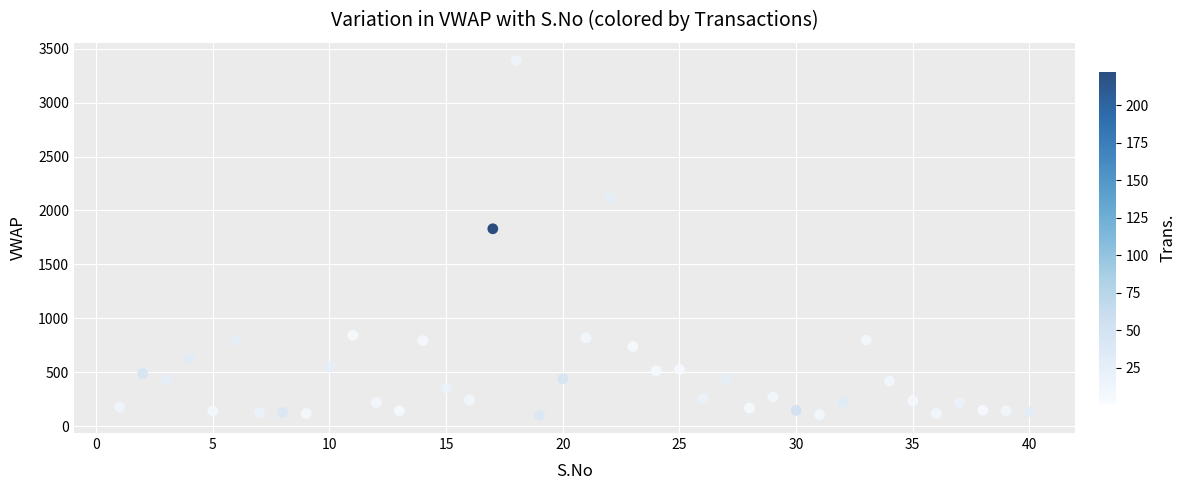

What Y value in the scatter plot is closest to 1745?

1830.7